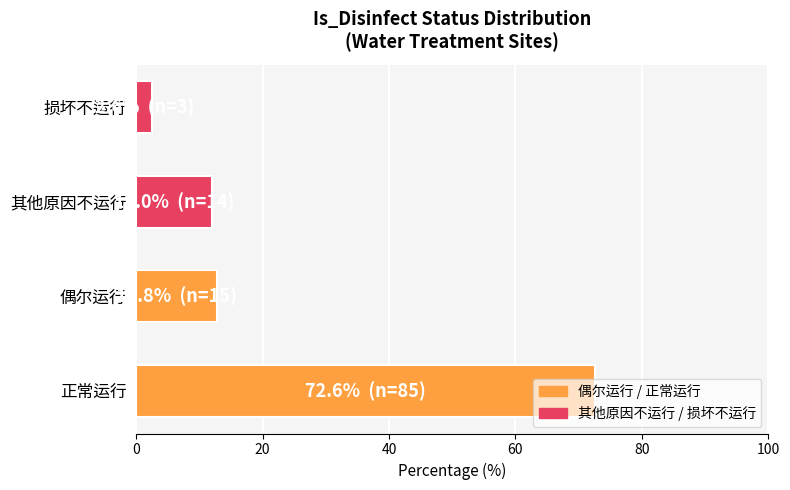

List the labels in order of value, largest first.

正常运行, 偶尔运行, 其他原因不运行, 损坏不运行